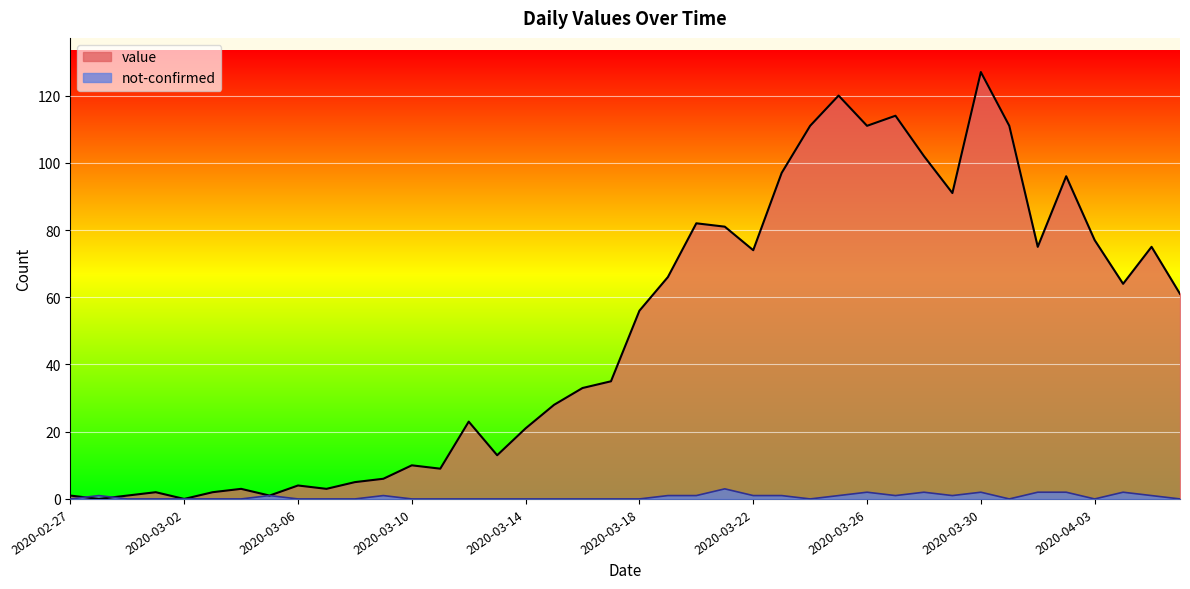

Is it true that value equals 77 at 2020-04-03?

True